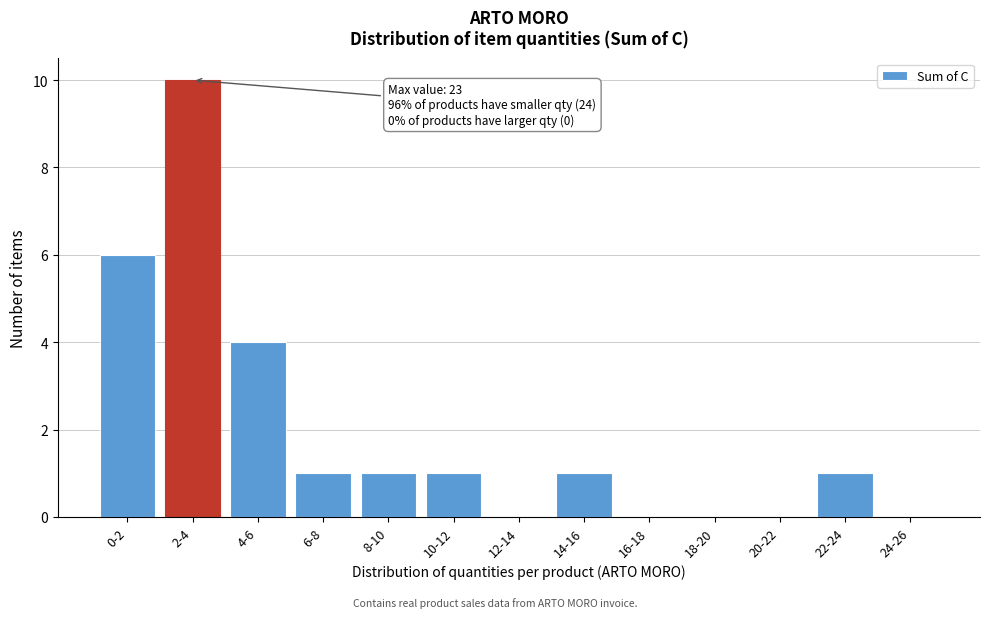

Reading left to right, extract all data points from this chart.

0-2=6	2-4=10	4-6=4	6-8=1	8-10=1	10-12=1	12-14=0	14-16=1	16-18=0	18-20=0	20-22=0	22-24=1	24-26=0